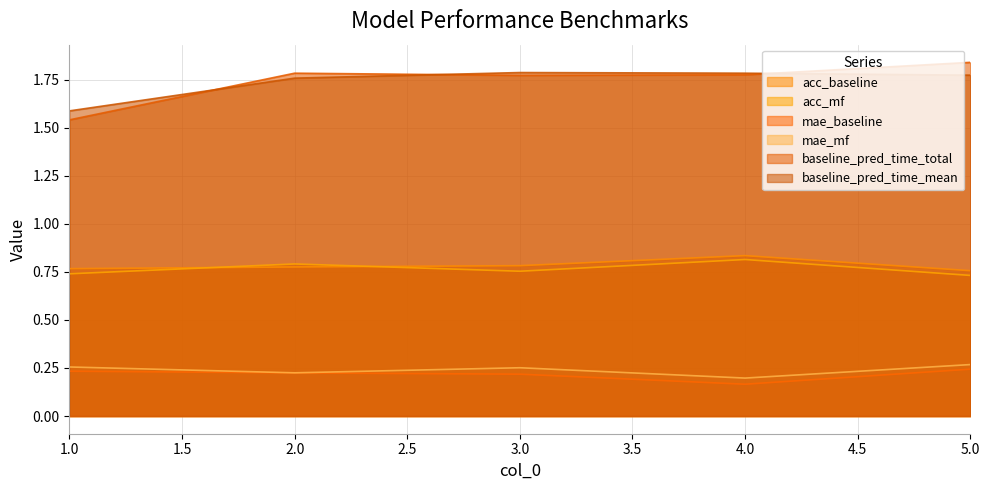

Count the number of categories in the chart.

5